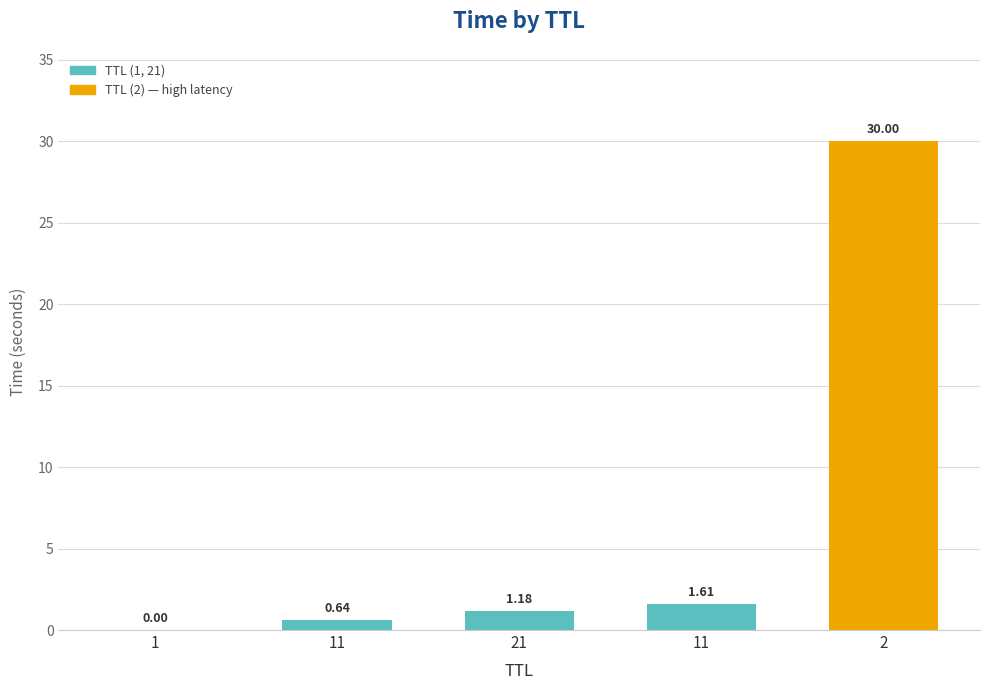

Which category has the highest value across all series?

2